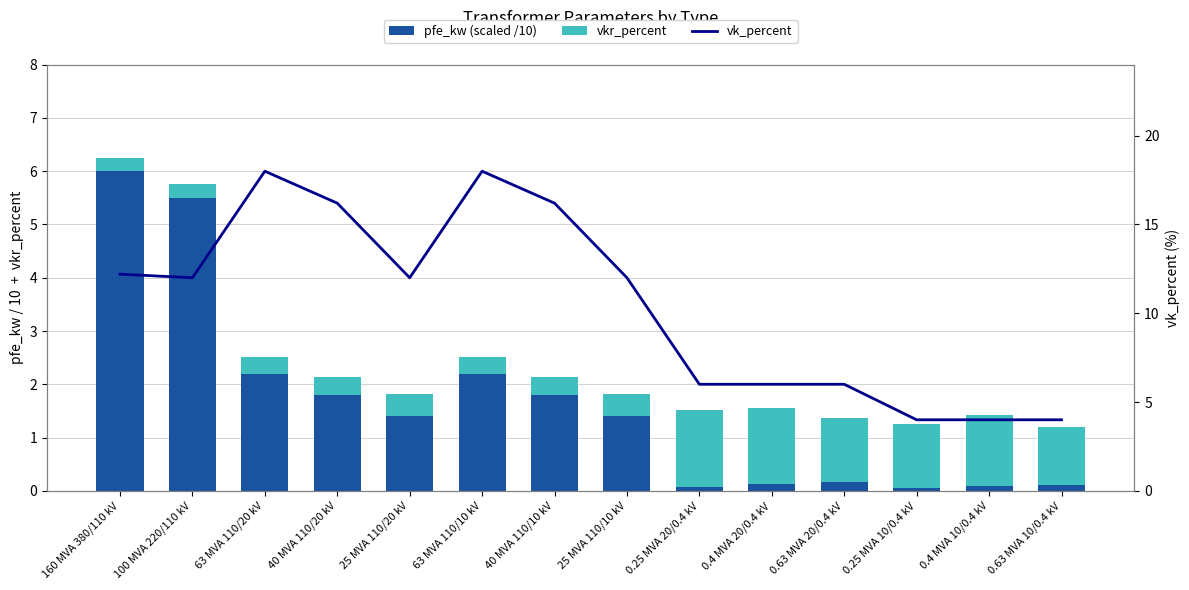

What is the label of the 12th bar from the right?

63 MVA 110/20 kV